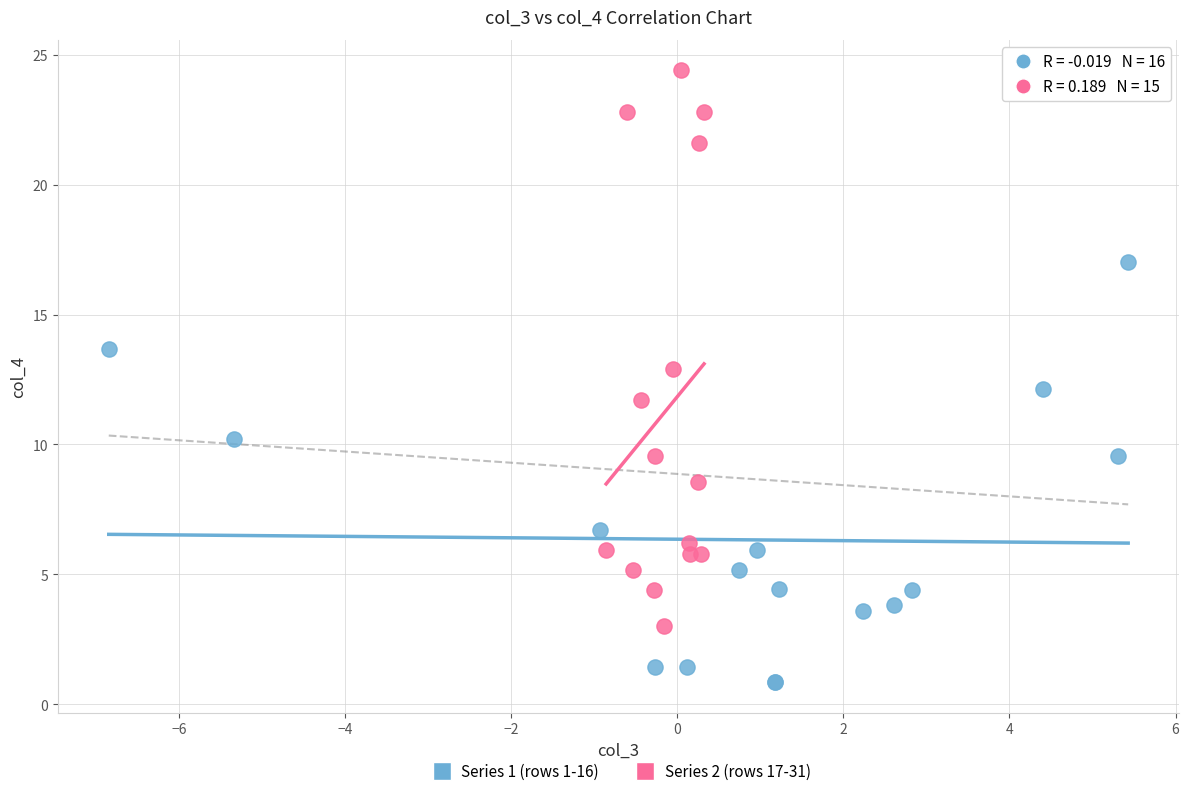

Which series has the widest spread of Y values?

Series 2 (rows 17-31)